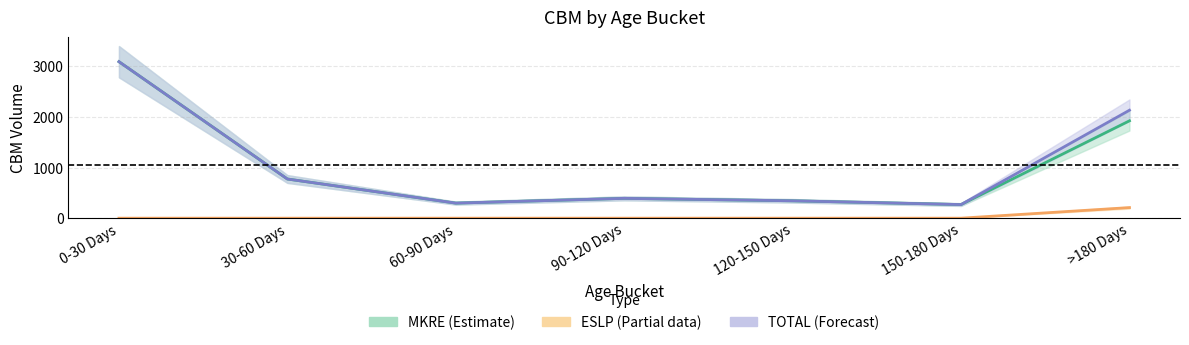

True or false: TOTAL has a value of 213.9 at 90-120 Days.

False